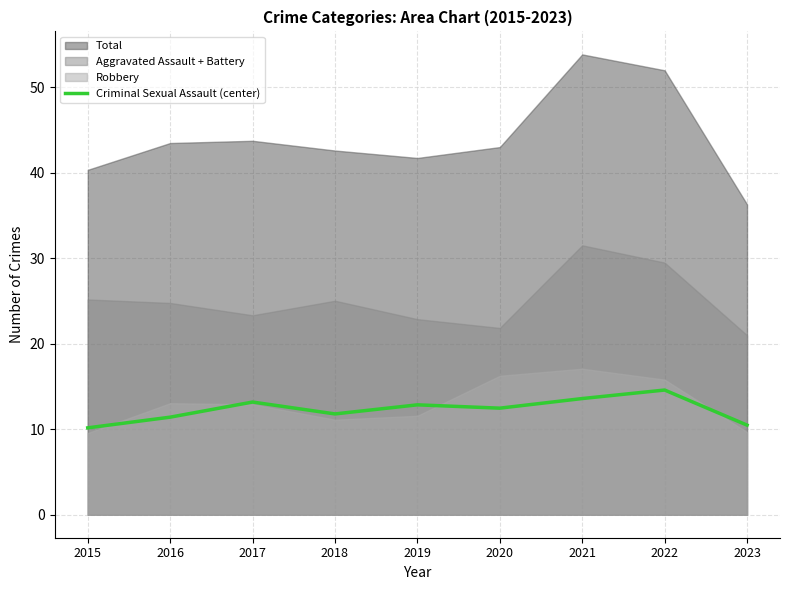

What is the change in value from 2017 to 2023?

-2.7